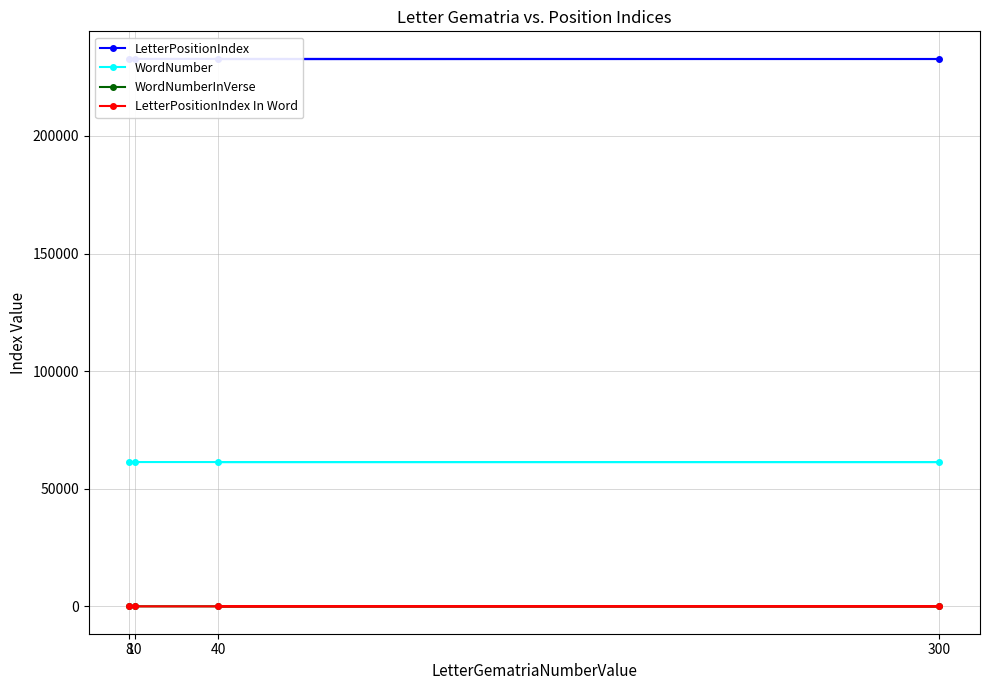

Rank the series by their maximum value, from highest to lowest.

LetterPositionIndex, WordNumber, WordNumberInVerse, LetterPositionIndex In Word